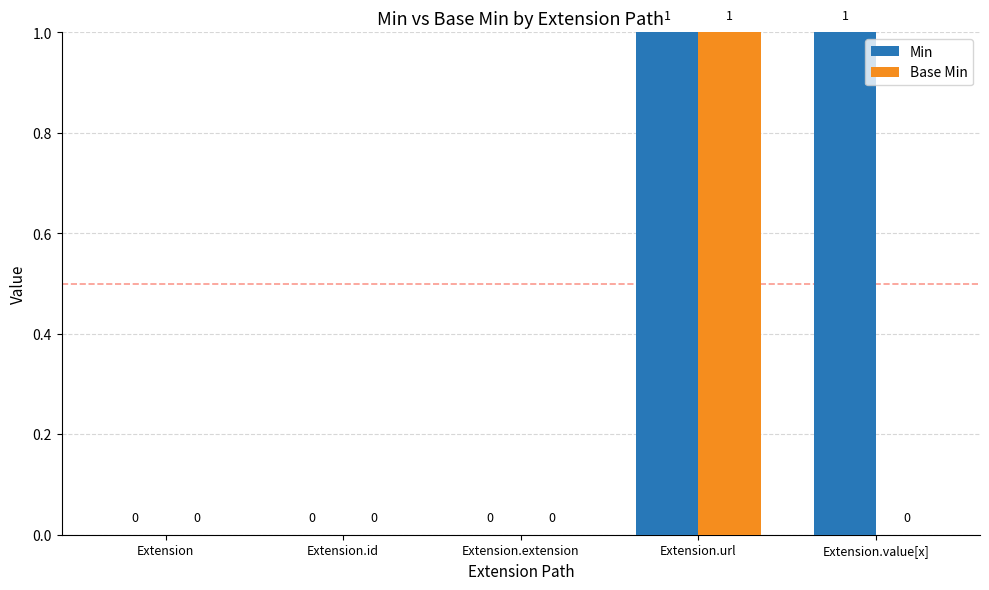

Is it true that Min equals 0 at Extension.id?

True